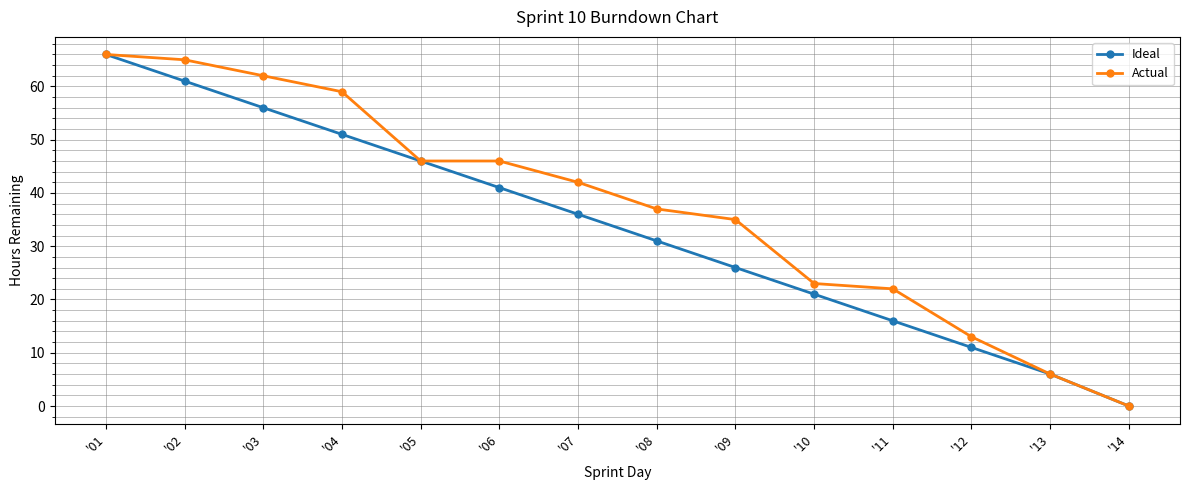

Is it true that Actual equals 95 at '04?

False